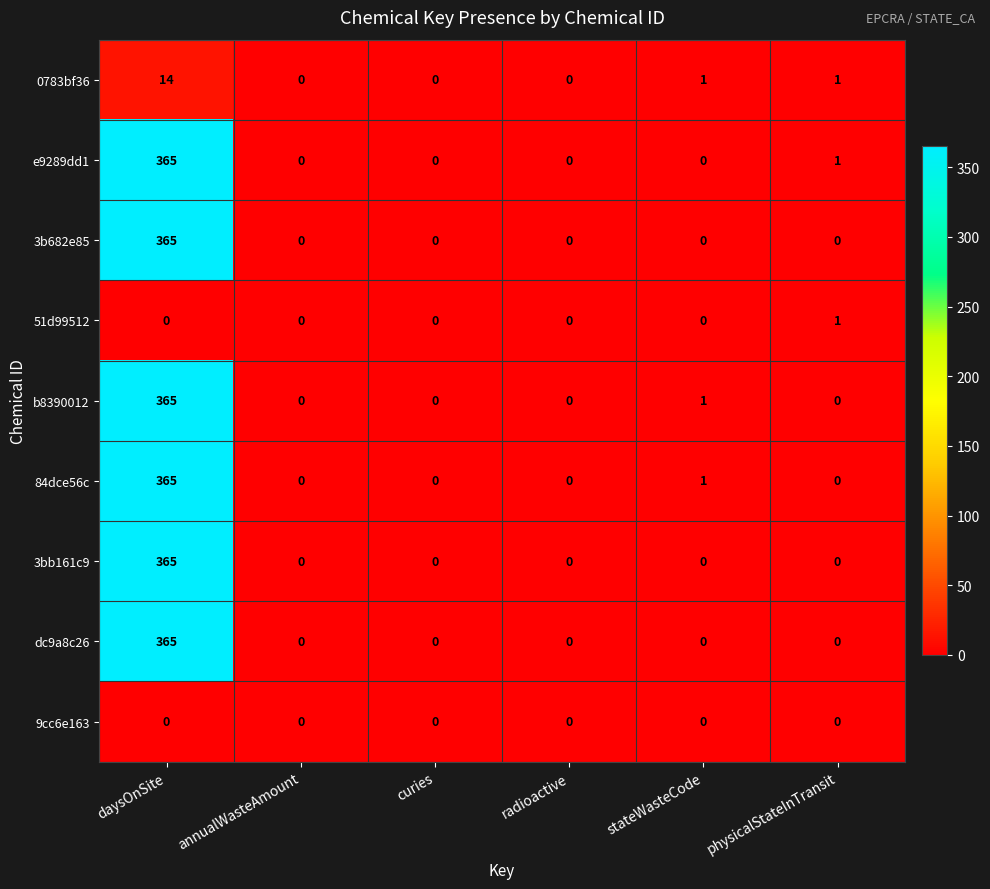

How many categories are shown in the chart?

6